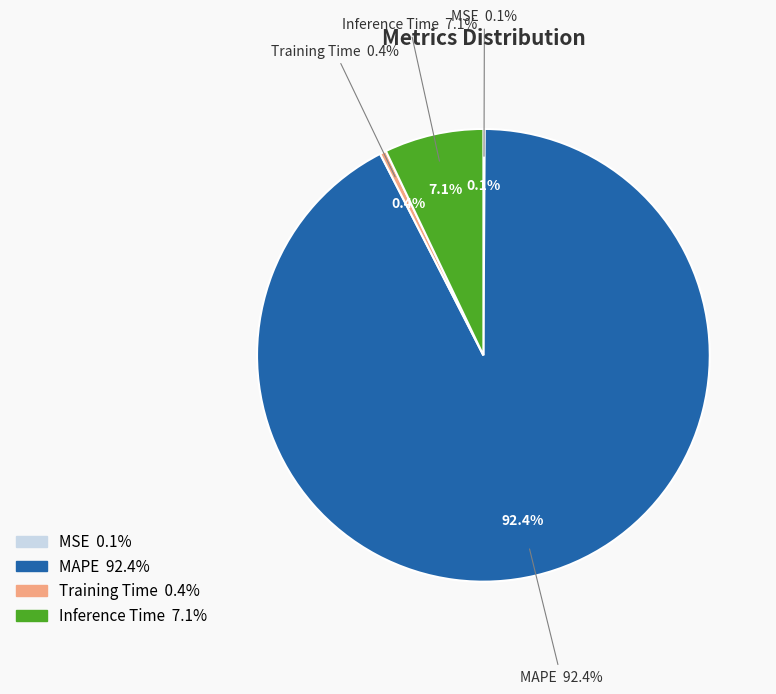

What percentage is NOT represented by MSE?

99.9%